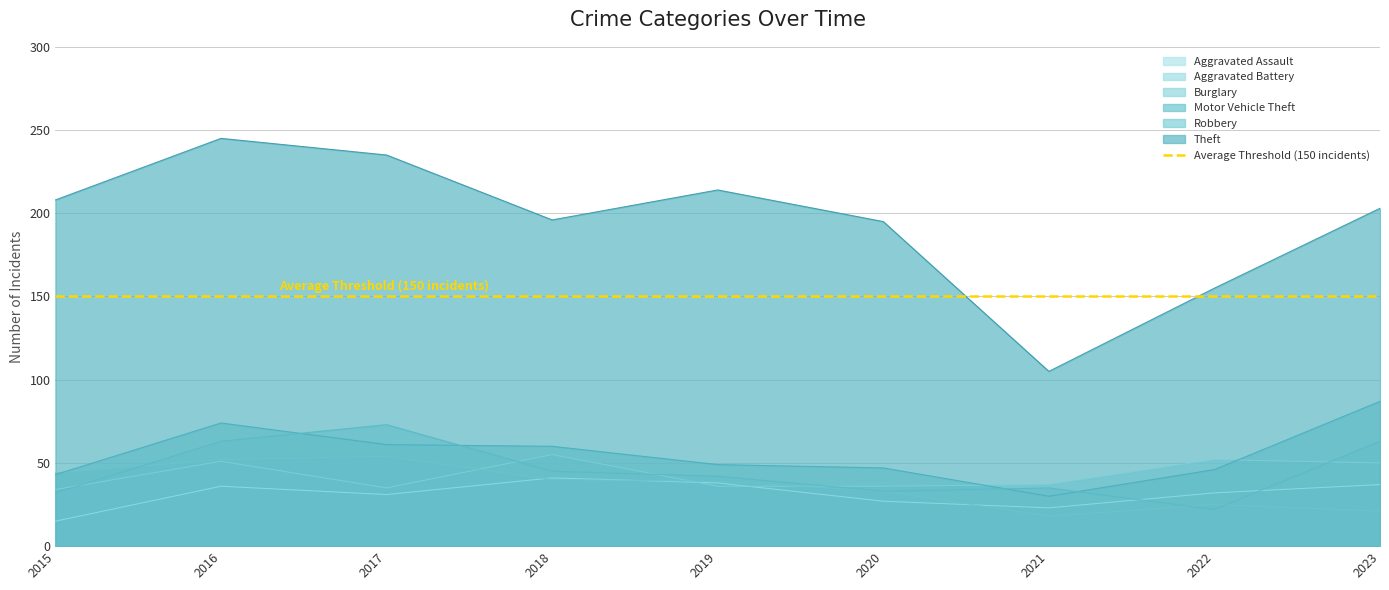

True or false: Burglary and Theft intersect in this chart.

False